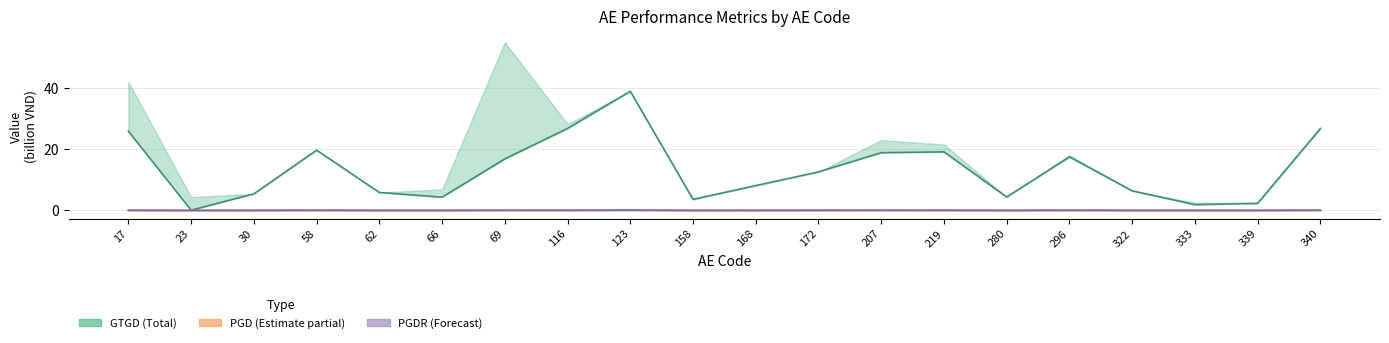

True or false: PGD (moi) has more than 0 interior local peaks.

True